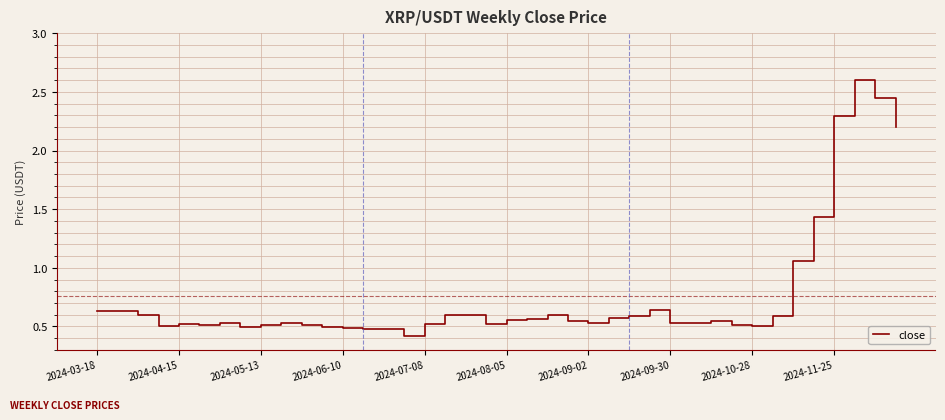

What is the smallest value displayed?

0.4